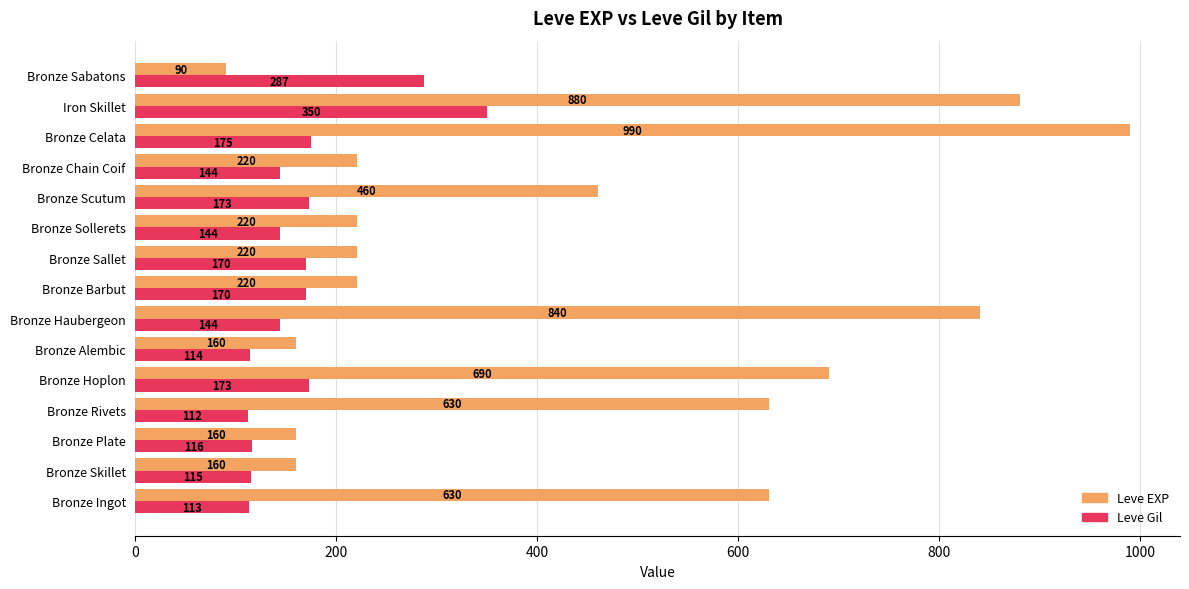

At which category is the sum across all series the highest?

Iron Skillet